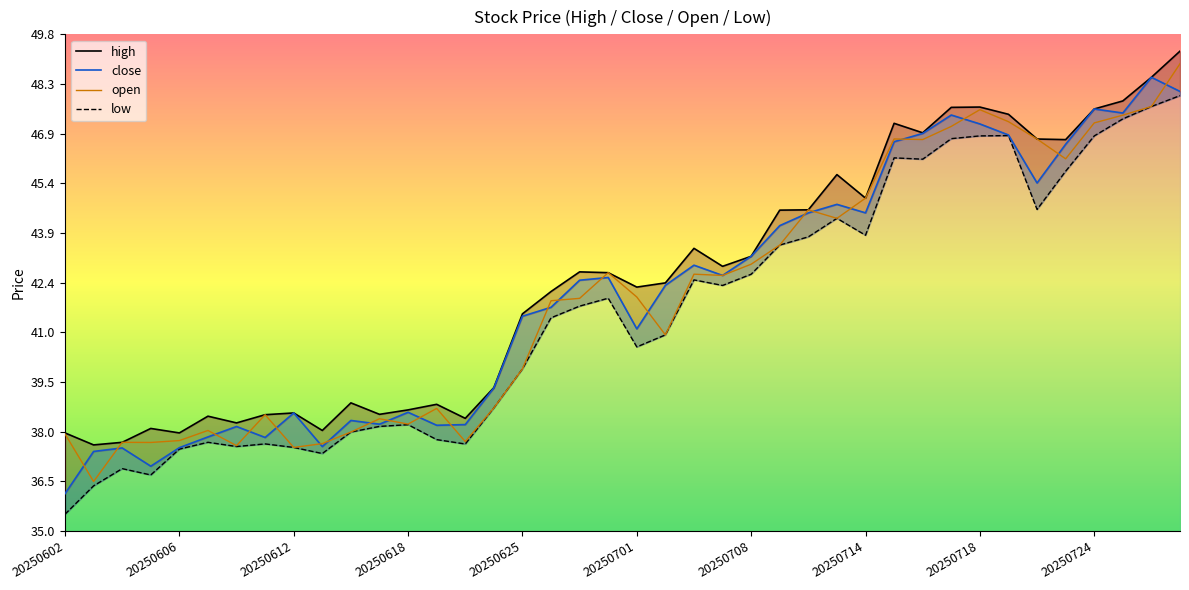

What is the value of the open point at the 32nd from the left?

47.1